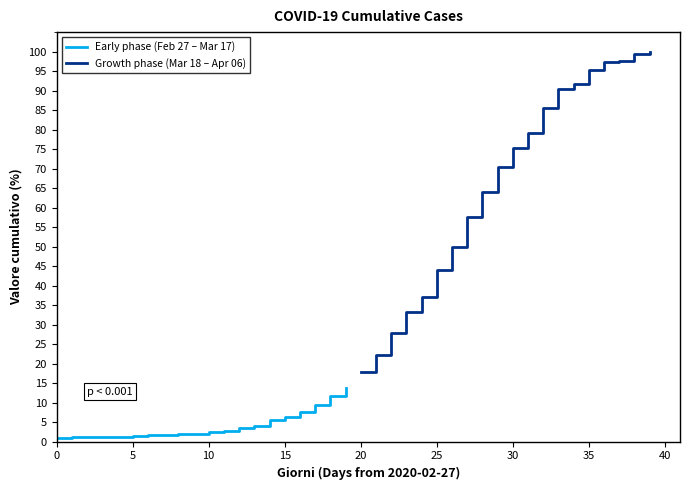

Does the chart have visible grid lines?

No